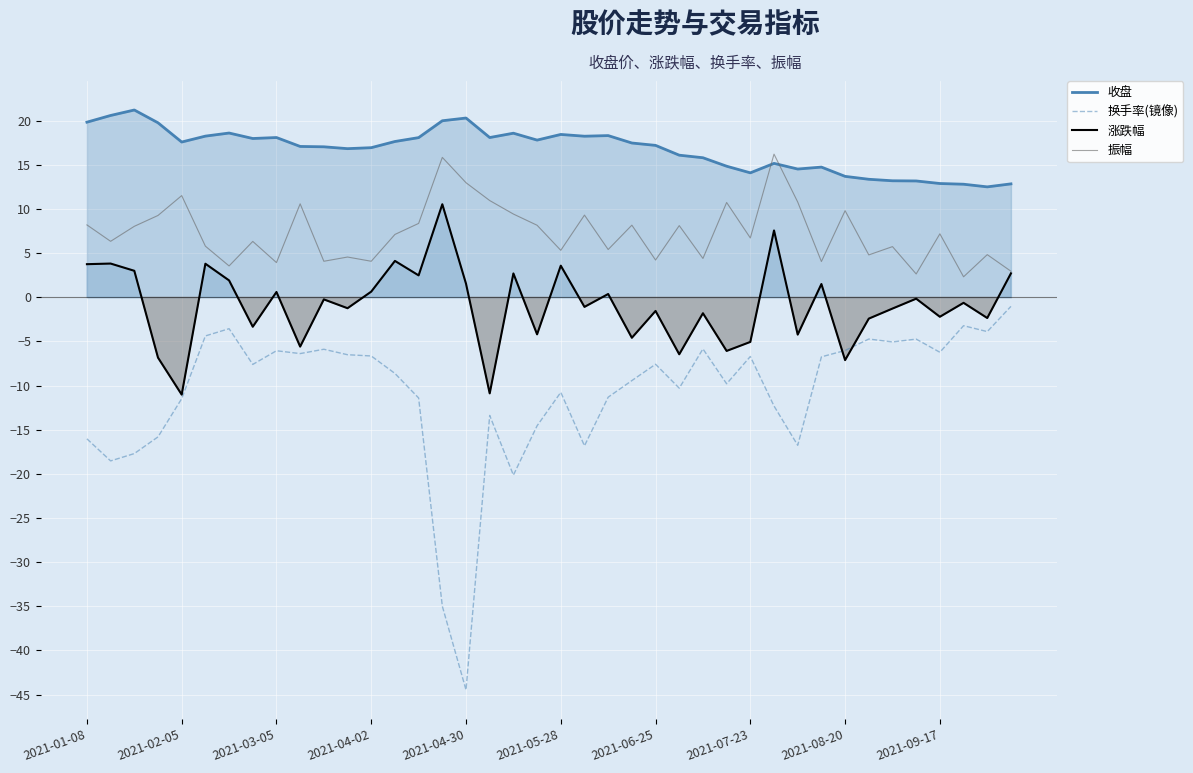

True or false: 收盘 and 换手率(镜像) intersect in this chart.

False